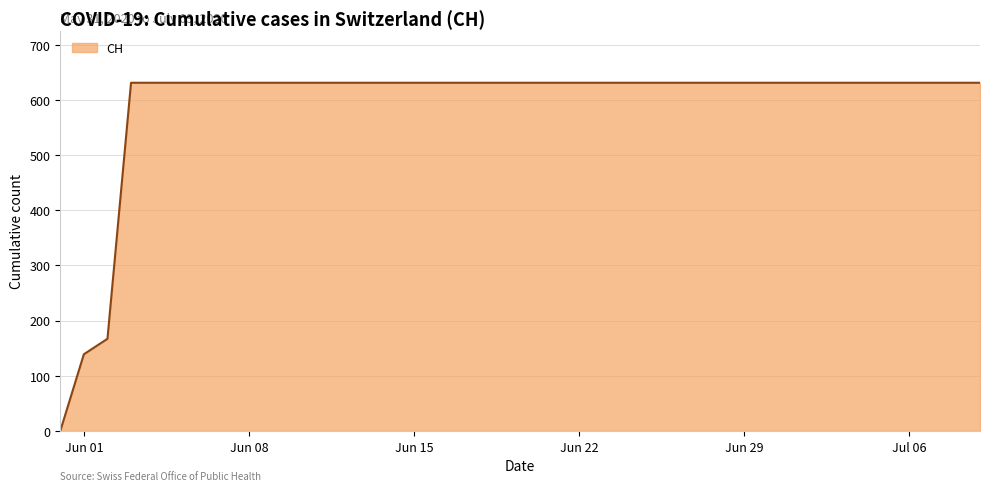

Count the number of data series in this chart.

1